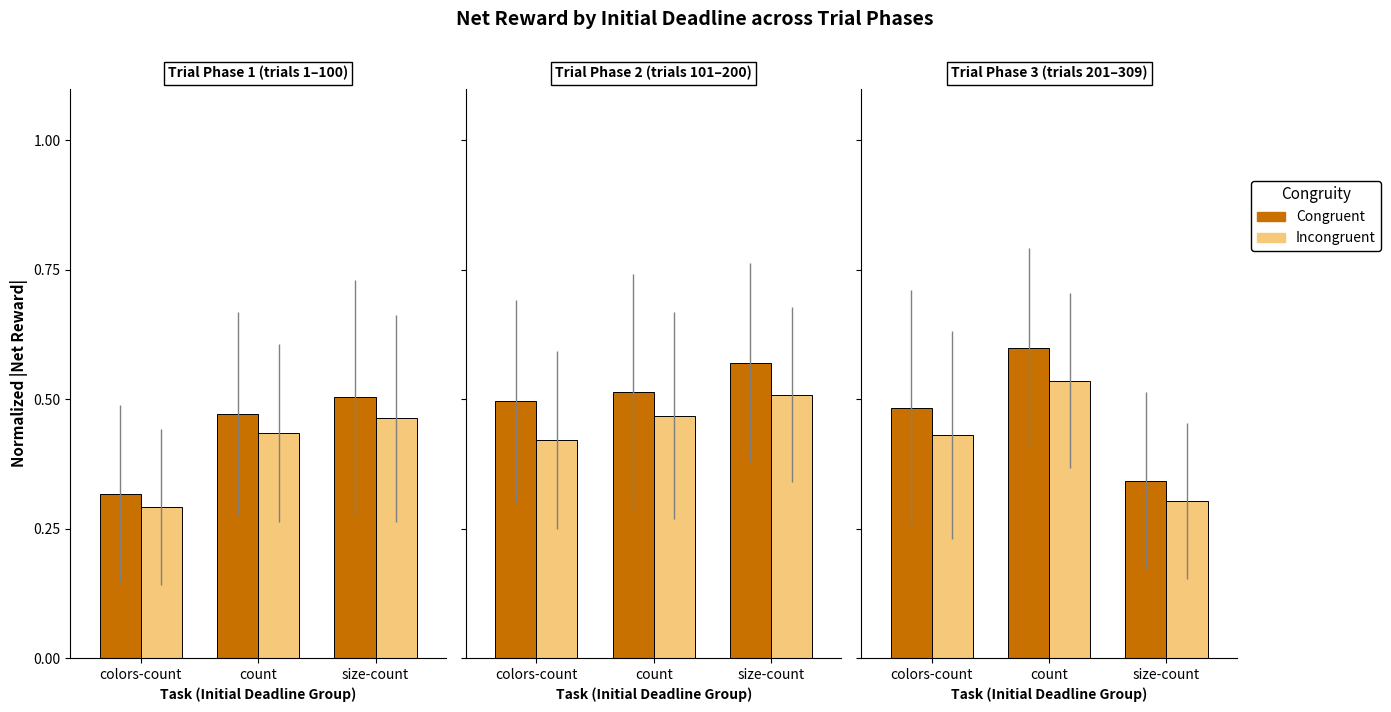

What position from the right is colors-count?

3